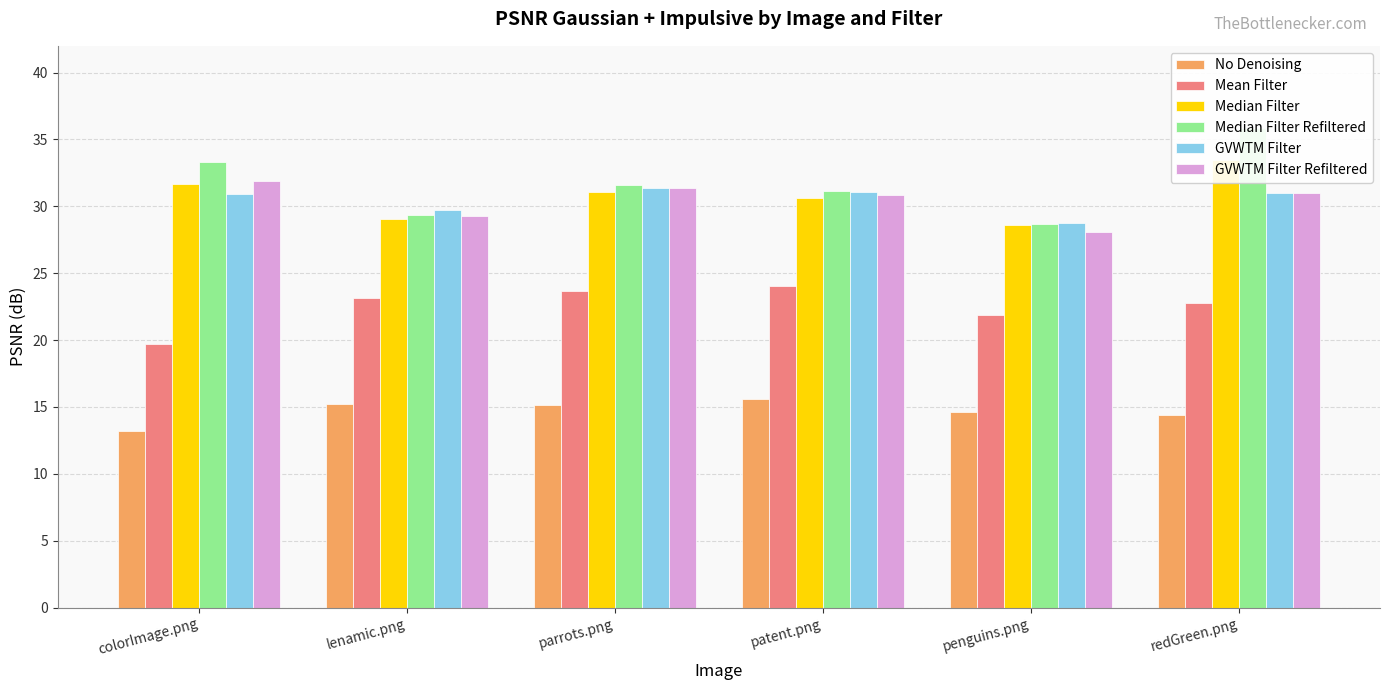

How many groups of bars are there?

6